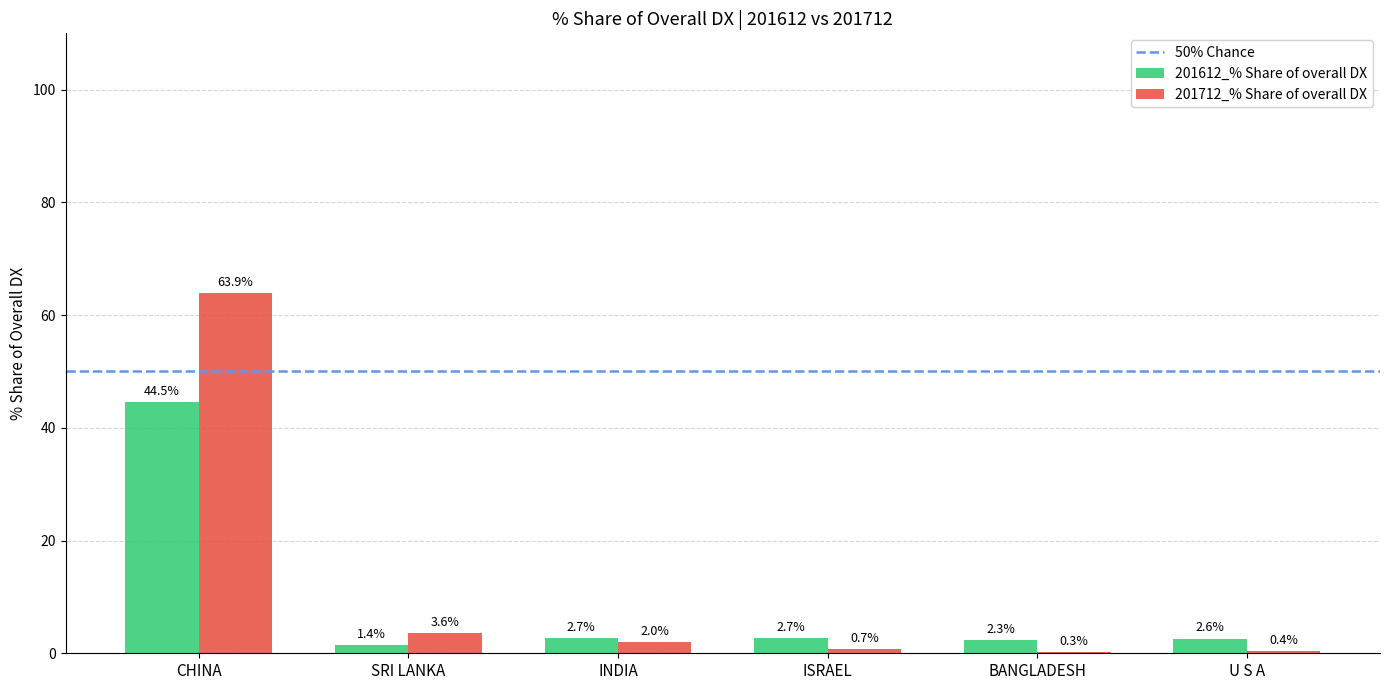

Which series has the largest total across all categories?

201712_% Share of overall DX